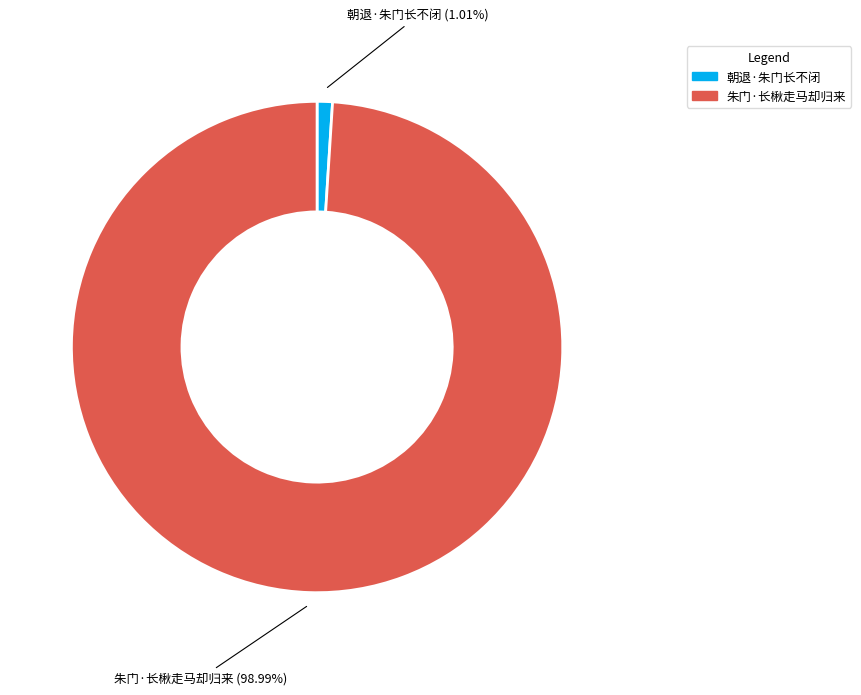

Does 朝退·朱门长不闭 account for over 50% of the chart?

No